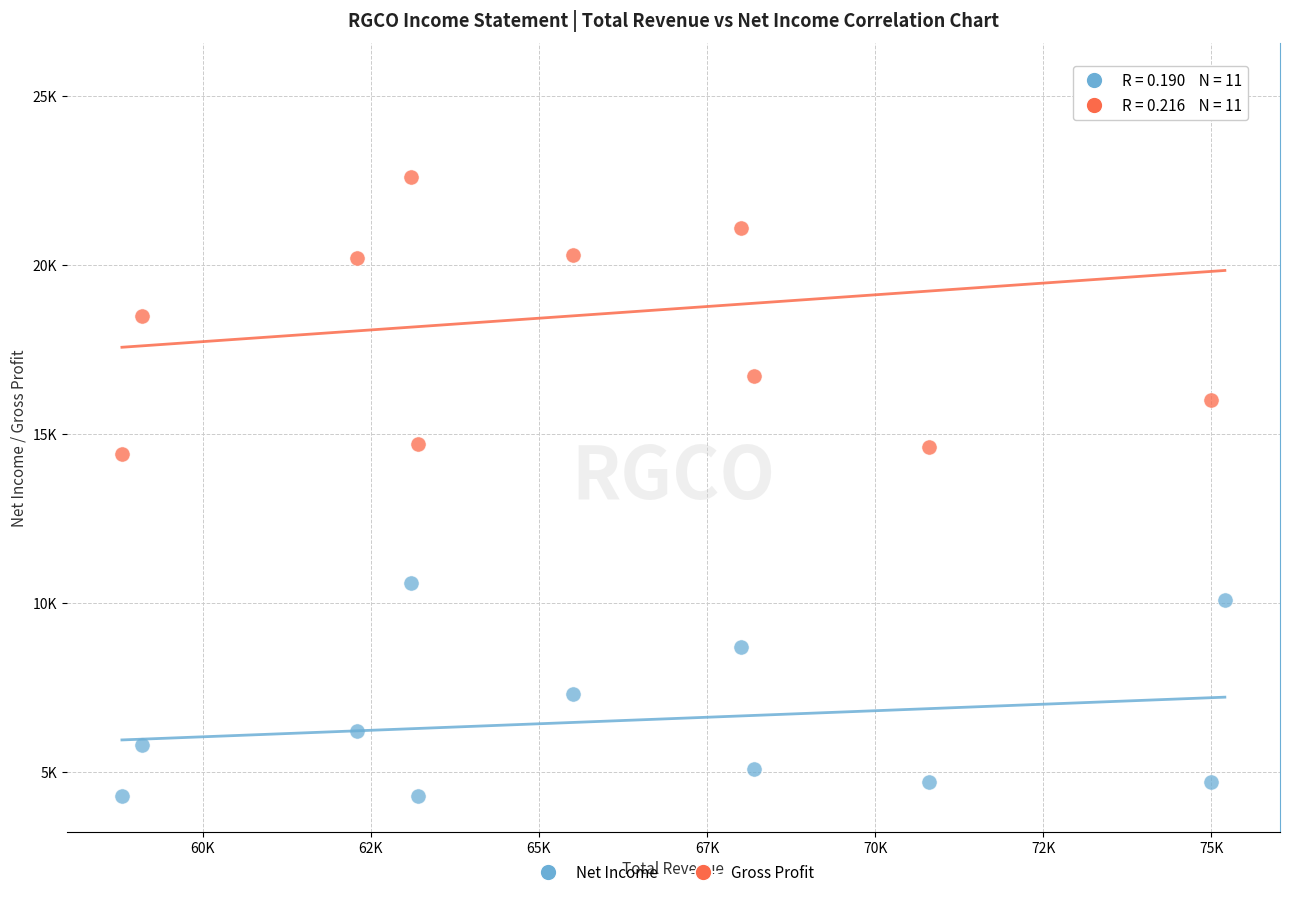

Which series contains the highest Y value?

Gross Profit